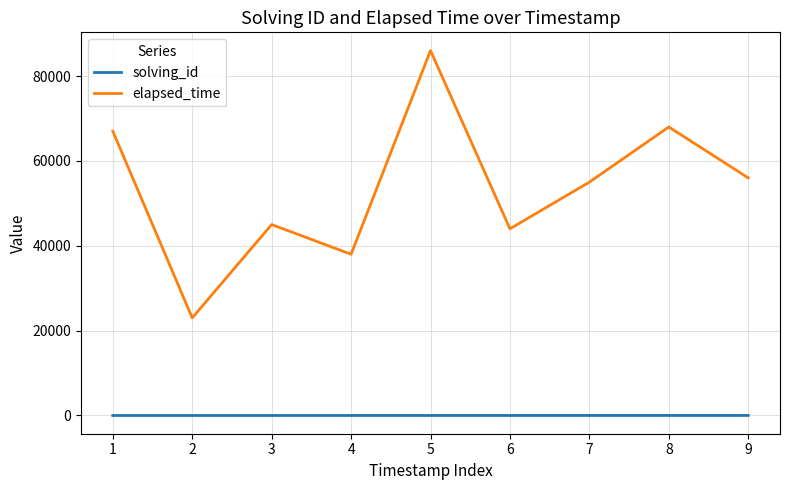

At which label does elapsed_time reach its minimum?

2